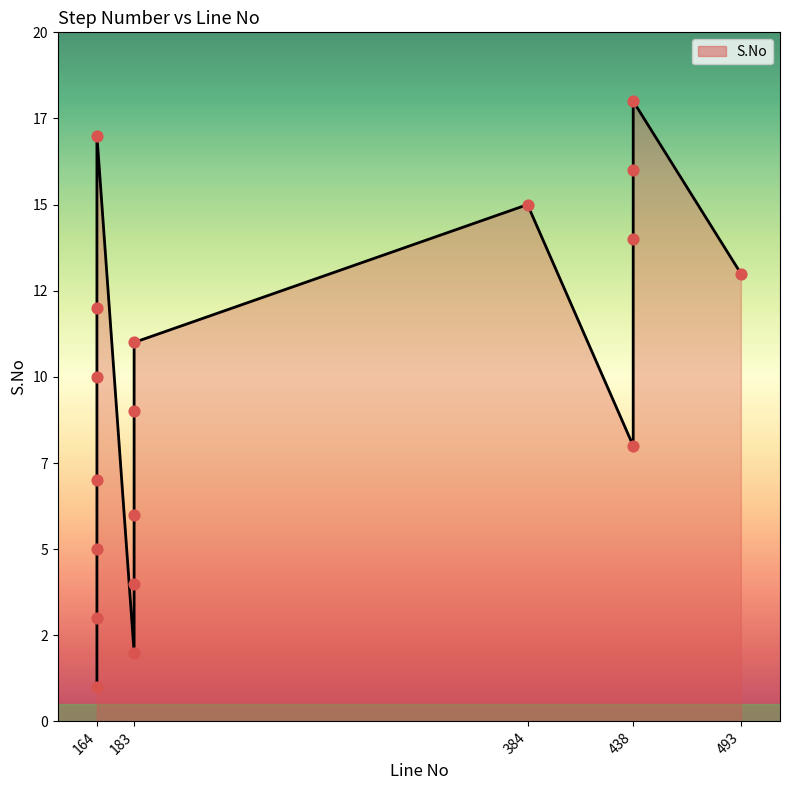

What is the change in value from 183 to 438?

+8